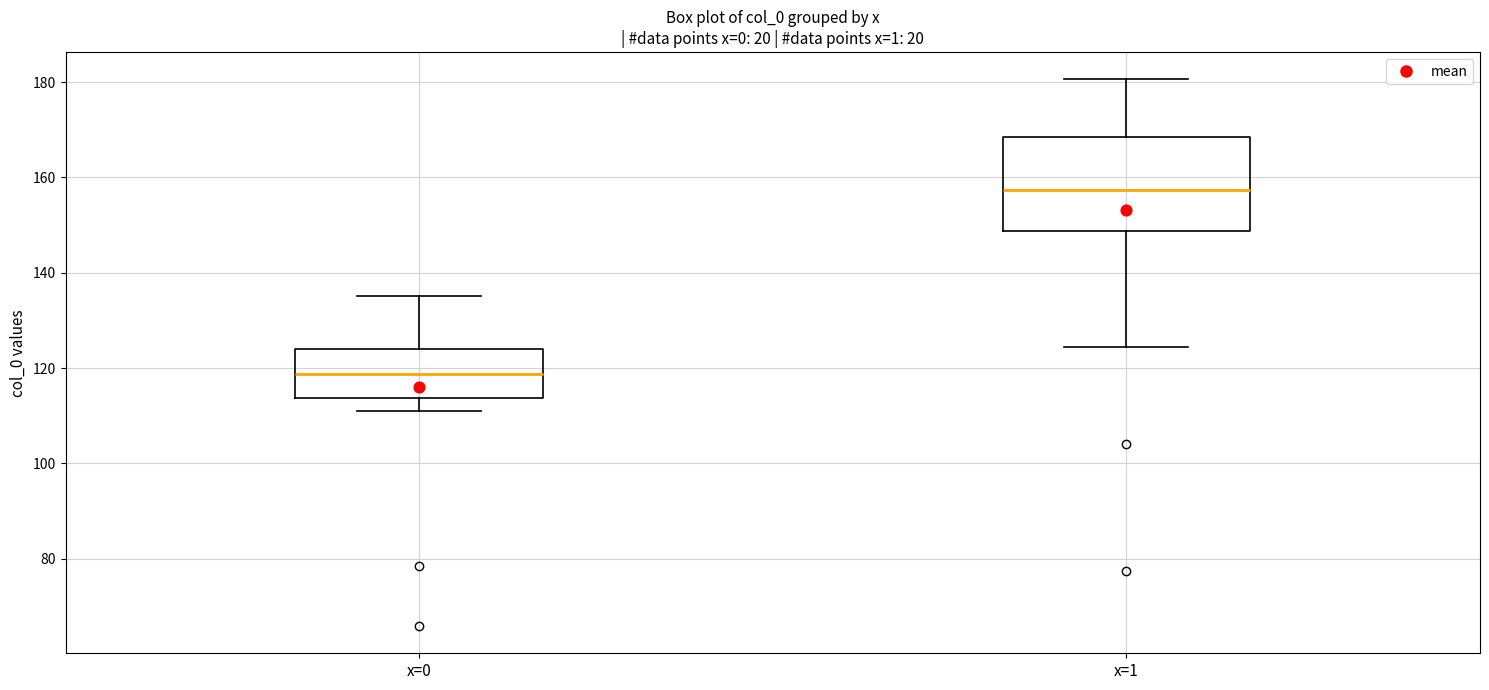

Reading left to right, read every box against the y-axis: the position of its median line, the range the box covers, and the ends of its whiskers. The values are not printed on the chart, so give them approximately, as read against the axis.

x=0: median 118, box 114 to 124, whiskers 110 to 136
x=1: median 158, box 148 to 168, whiskers 124 to 180